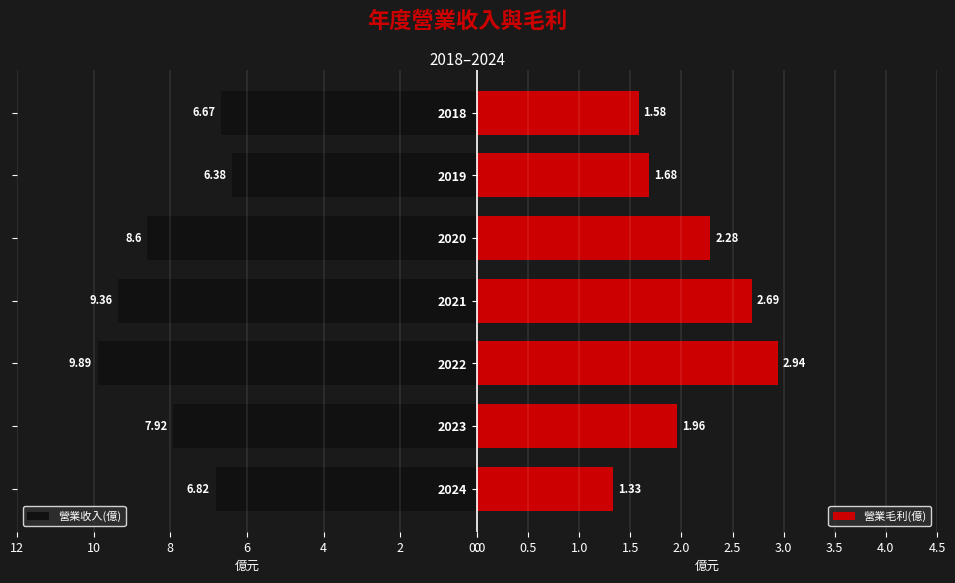

What is the difference between the maximum and minimum values in the 營業收入(億) series?

3.5